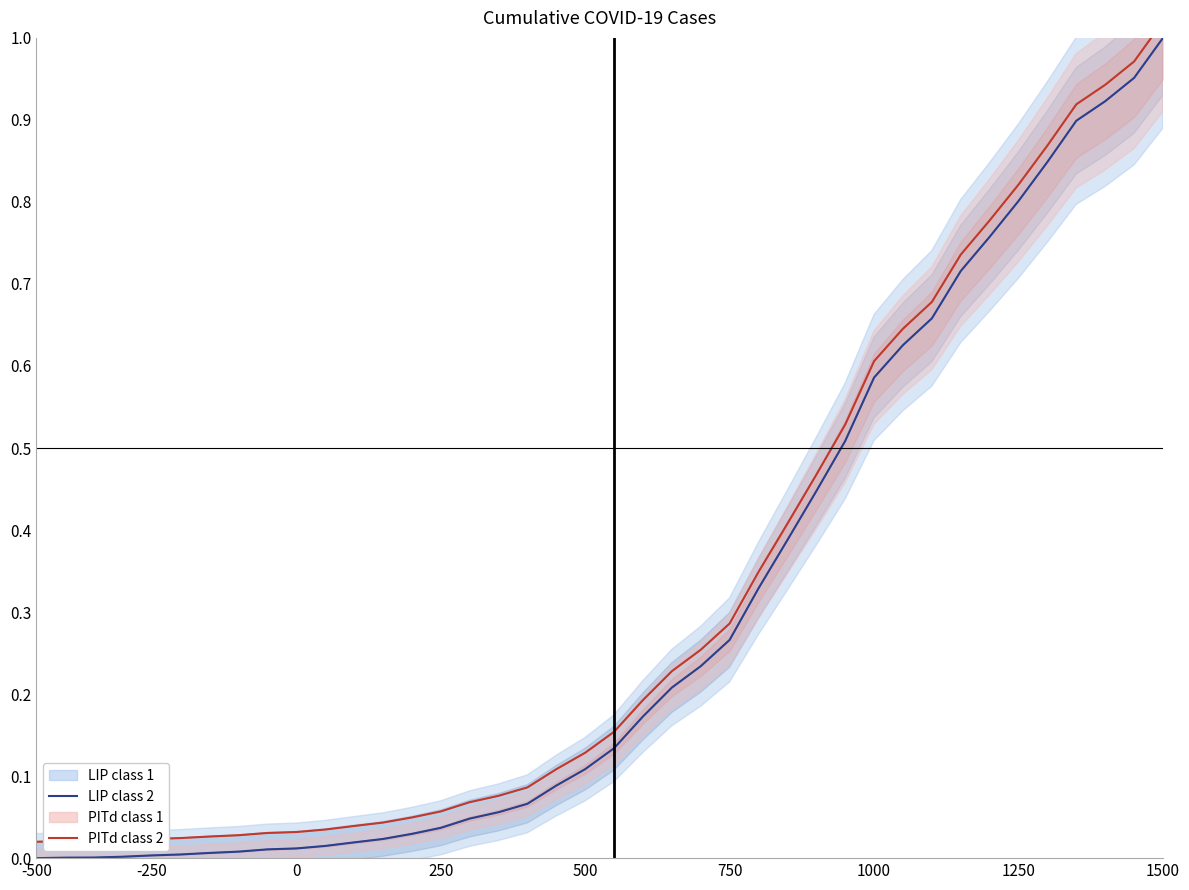

True or false: PITd class 2 line and LIP class 2 line cross at least once.

False